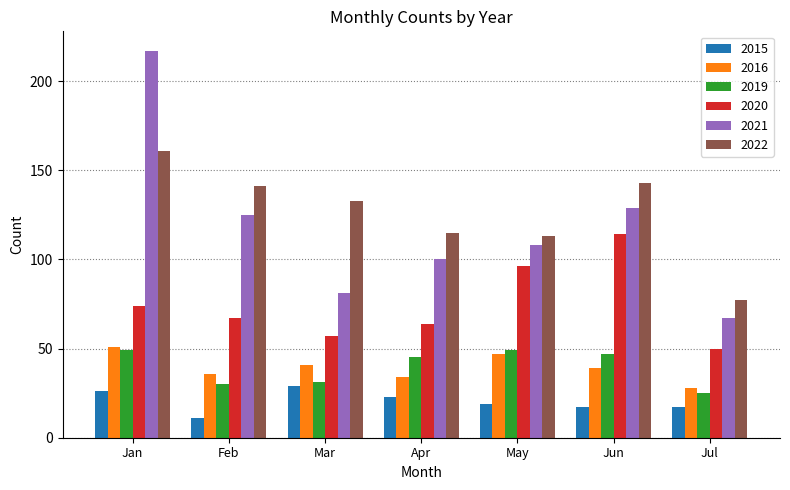

What is the total value across all series at May?

432